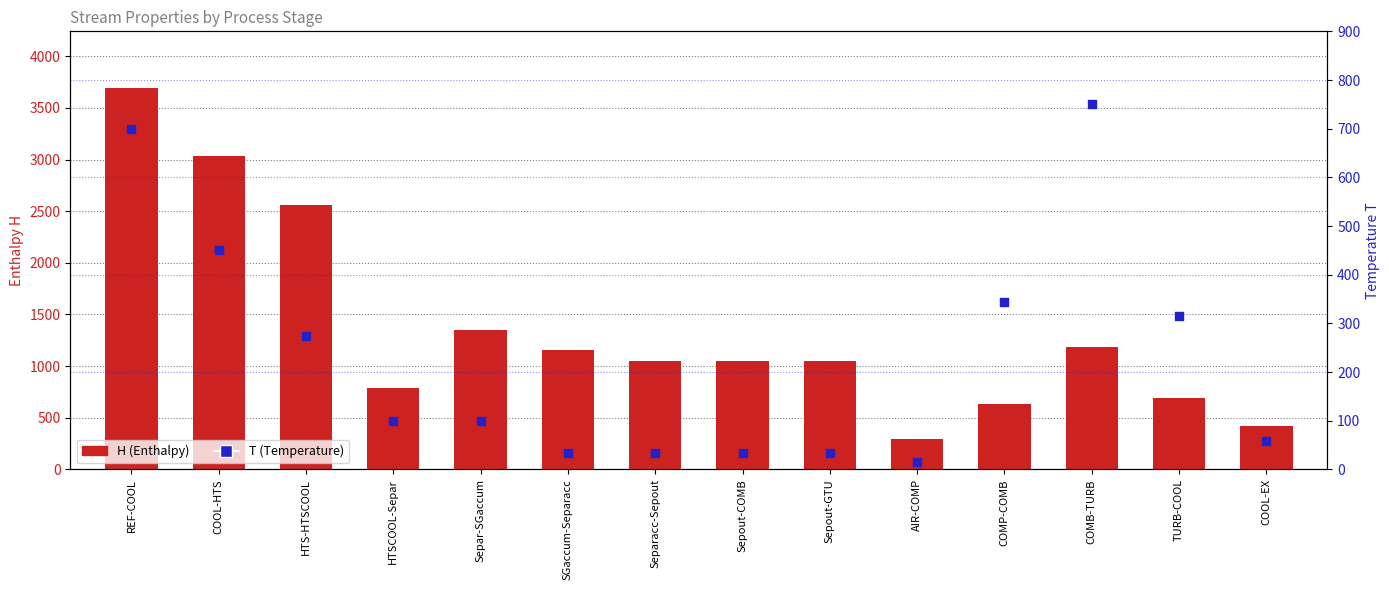

At how many categories does at least one series exceed 1277?

4